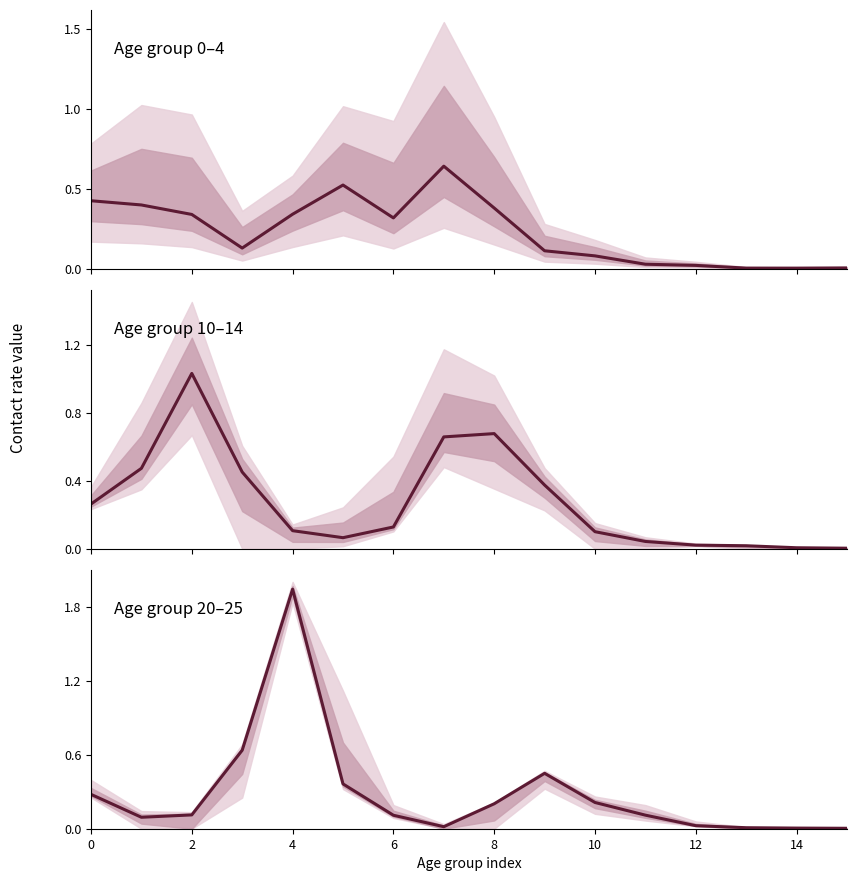

What is the value of the Age group 0–4 point at the 4th from the left?

0.1